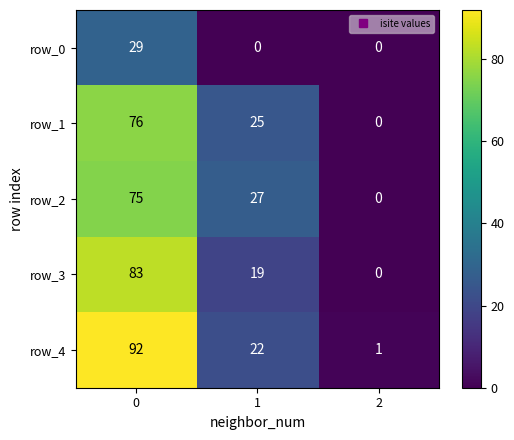

What is the total value across all series at 0?

355